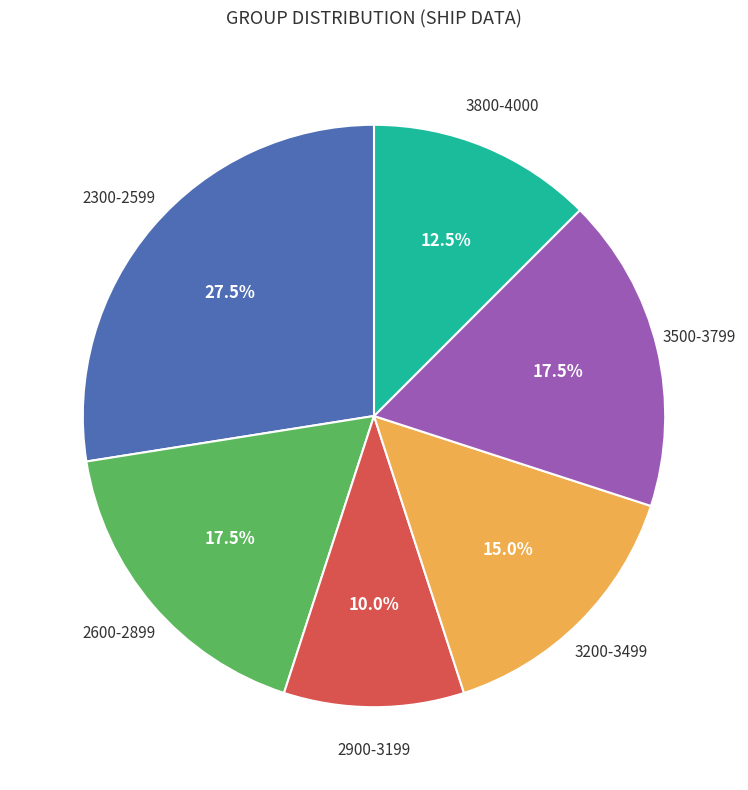

How many slices are in this pie chart?

6